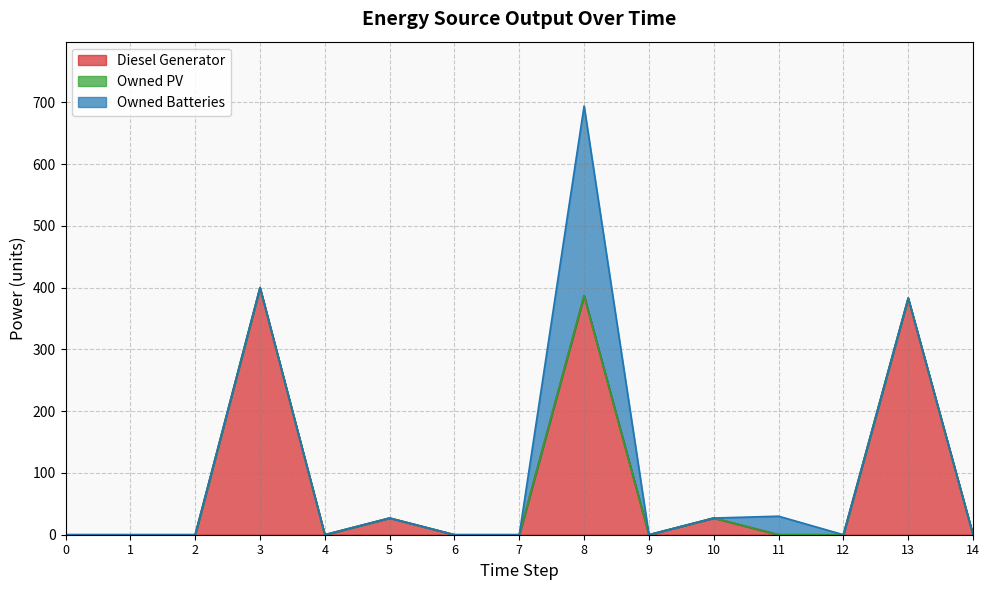

Is the value of Owned PV at 2 greater than the value of Diesel Generator at 5?

No